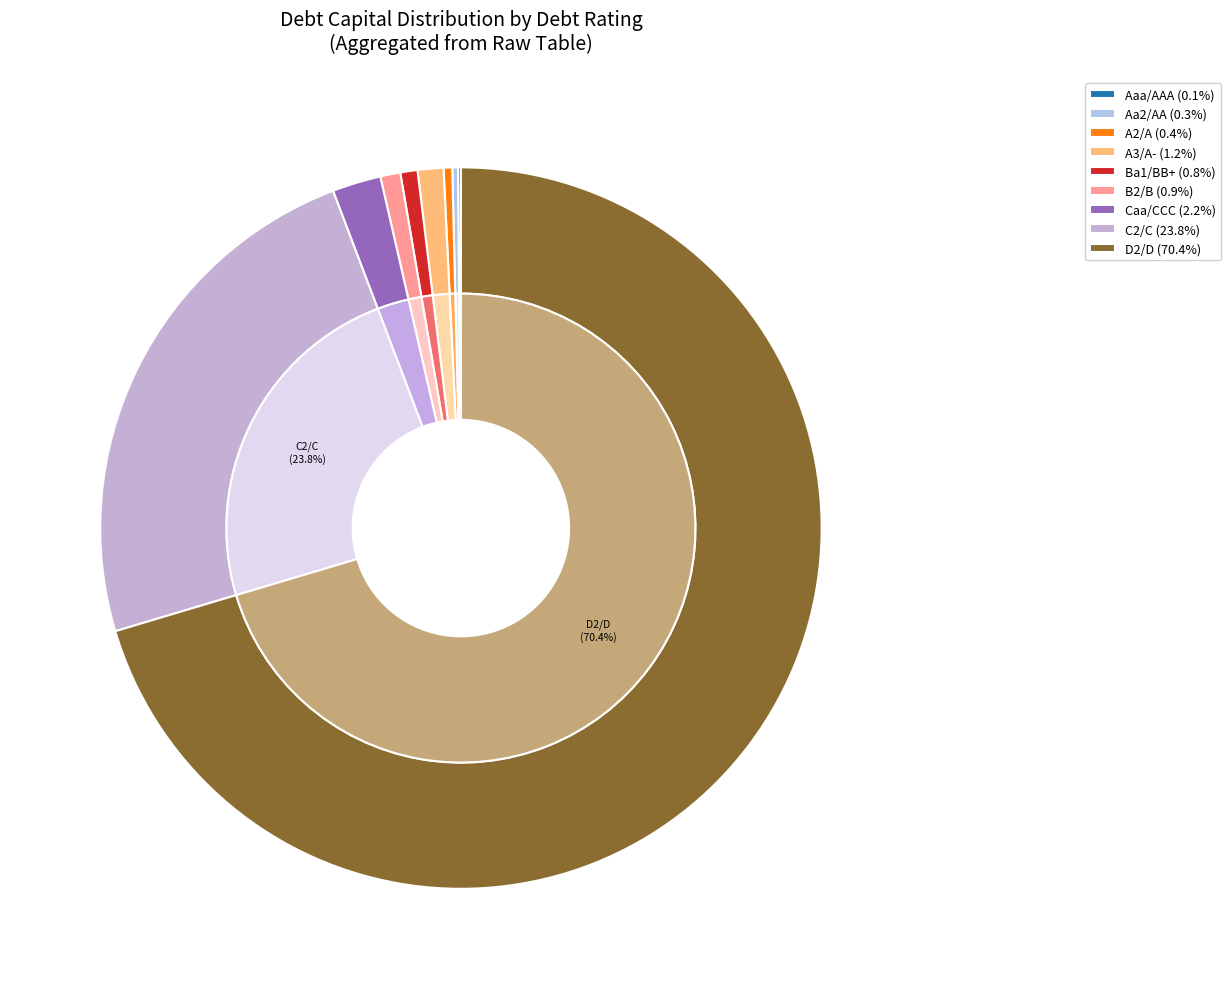

Does D2/D account for over 50% of the chart?

Yes